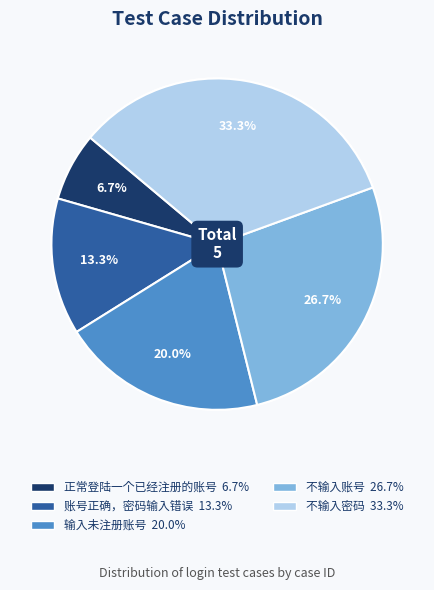

Does 账号正确，密码输入错误 represent more than half of the total?

No